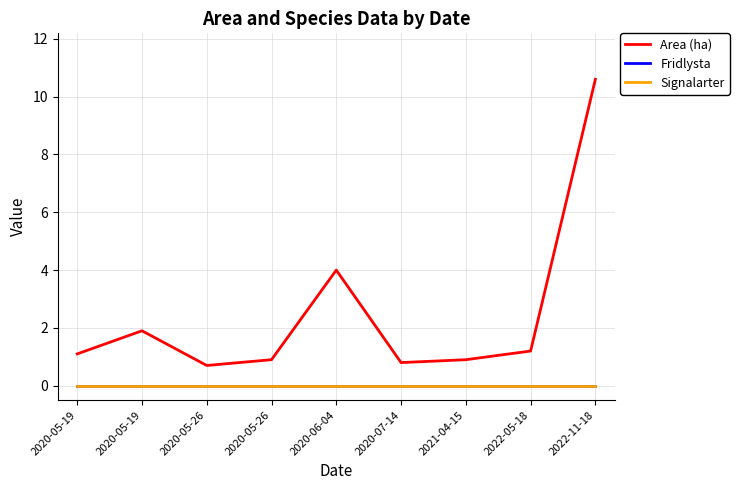

How many lines are shown in the chart?

3